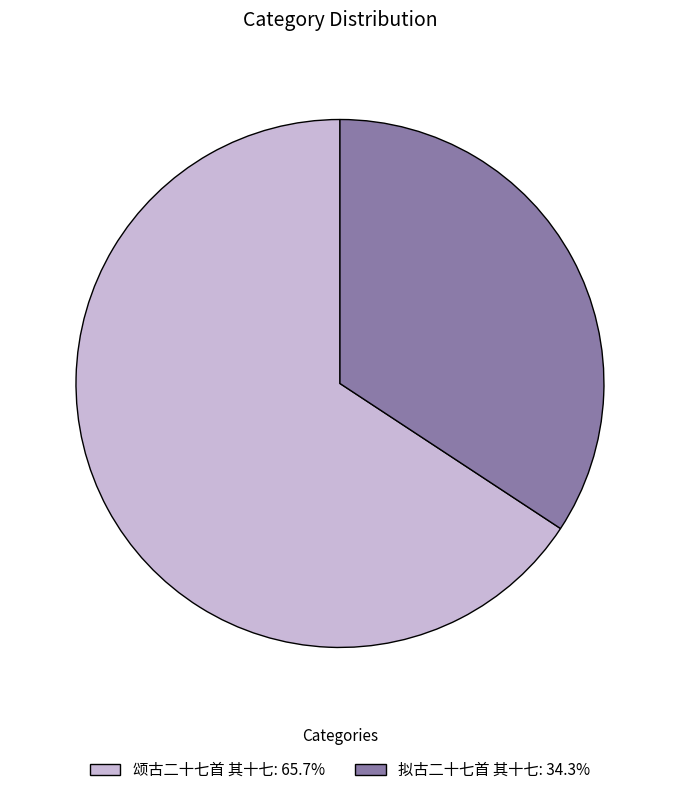

Combined, do 拟古二十七首 其十七: 34.3% and 颂古二十七首 其十七: 65.7% account for over 50%?

Yes